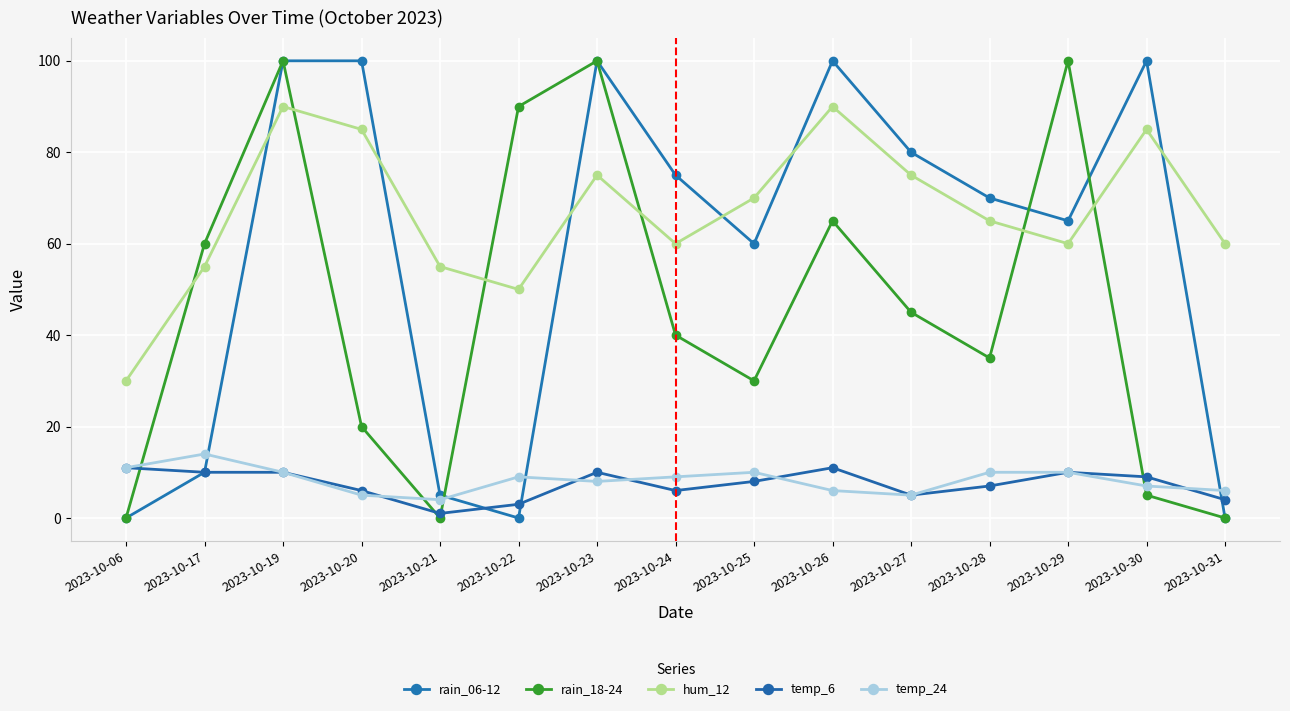

What is the difference between the maximum and minimum values in the temp_6 series?

10